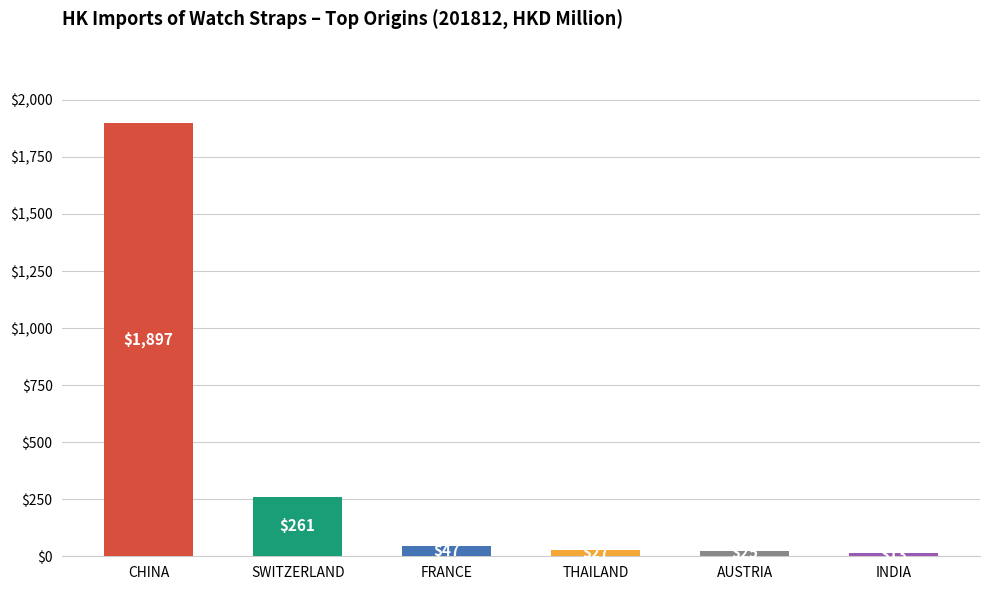

What is the change in value from SWITZERLAND to FRANCE?

-214.6